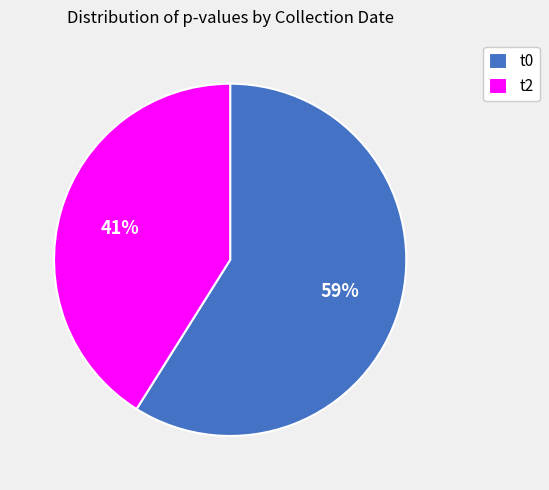

To the nearest percent, what is the average slice percentage?

50%